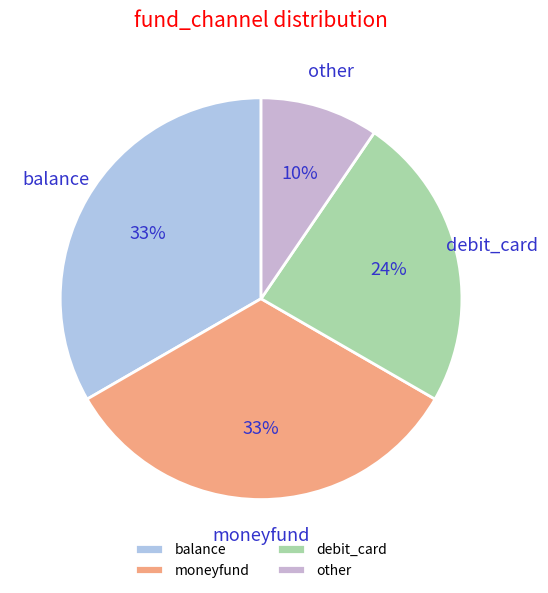

To the nearest percent, what portion does other represent?

10%